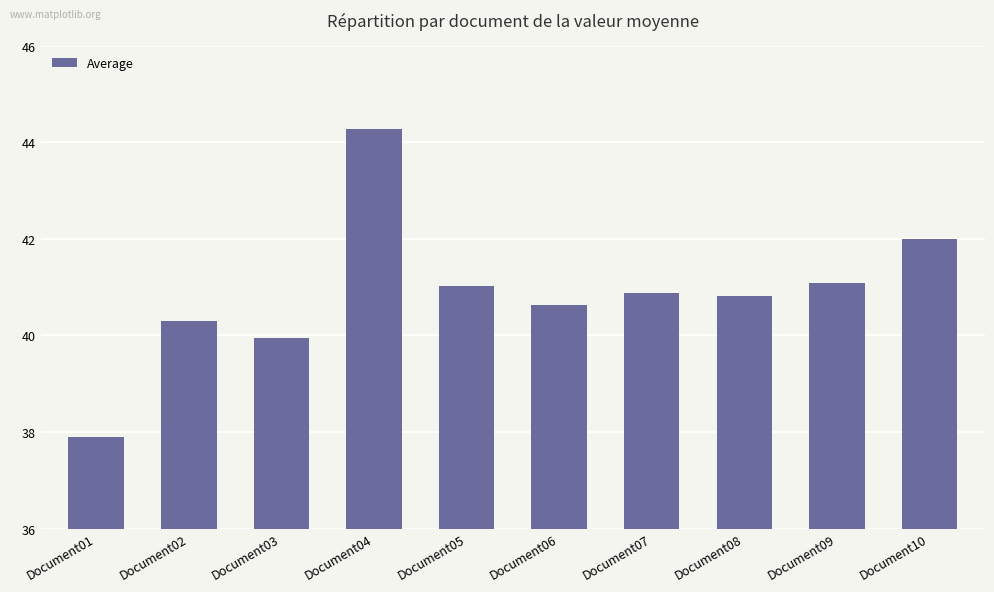

The chart shows a value of 14.2 at Document10. True or false?

False